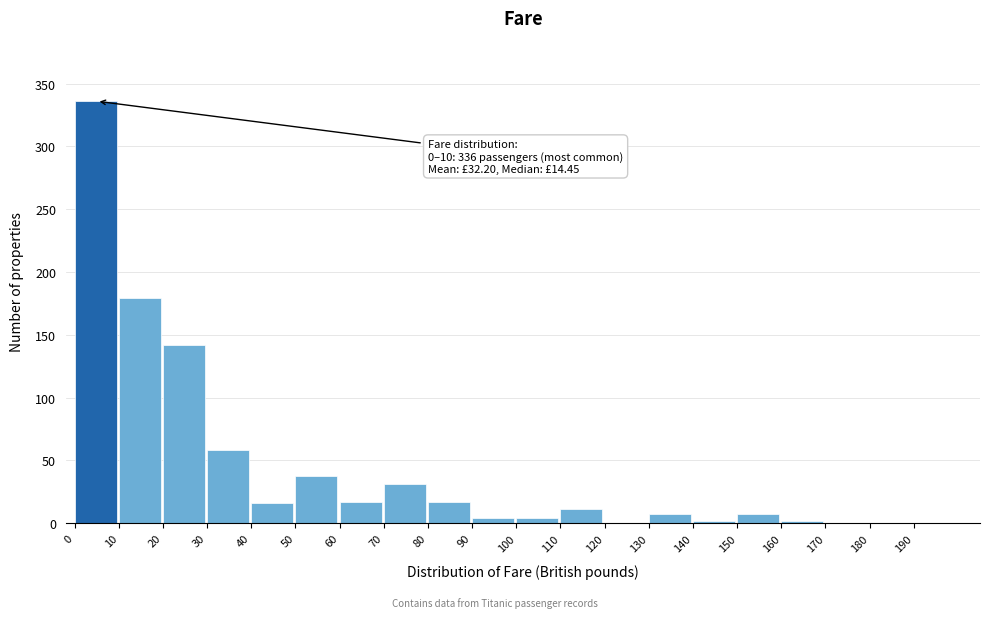

What is the sum of all values?

871